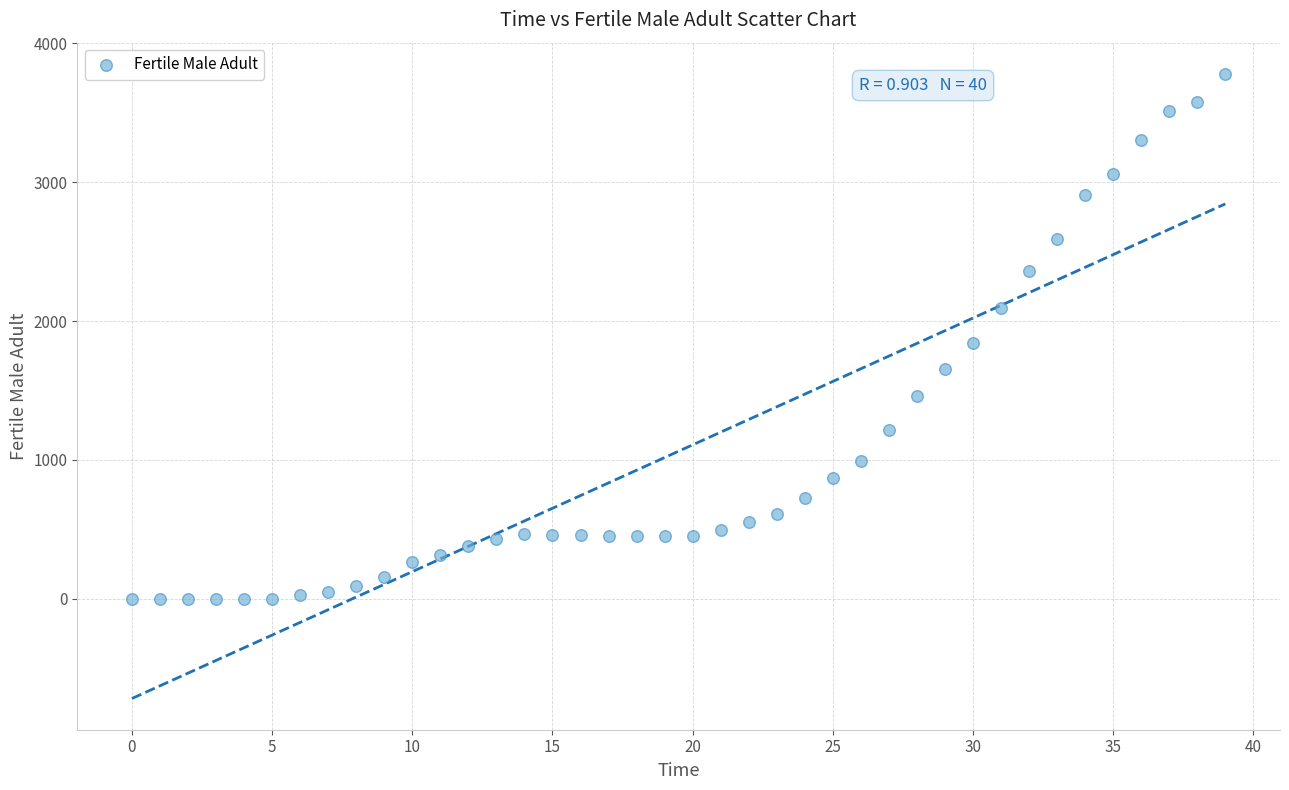

What is the range of Y values (max minus min)?

3780